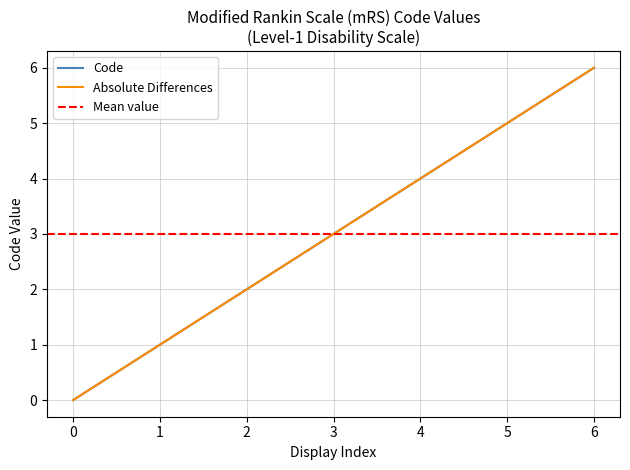

What is the value of the Absolute Differences point at the 2nd from the left?

1